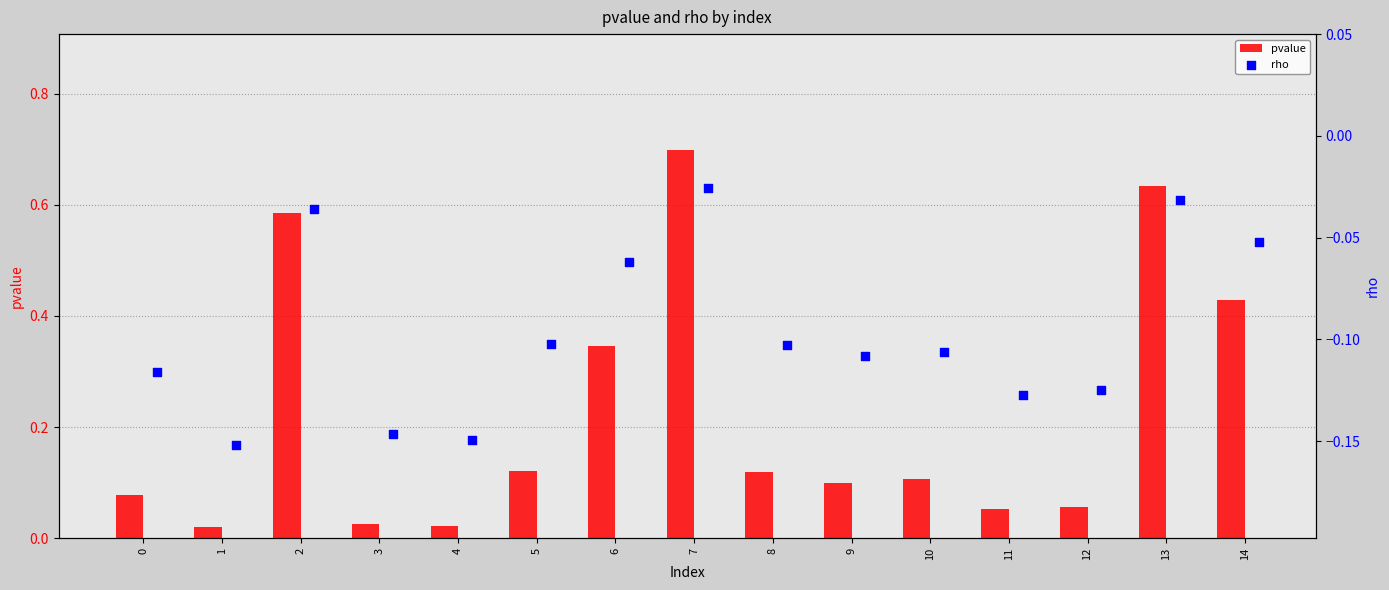

What is the highest value of the pvalue series?

0.7